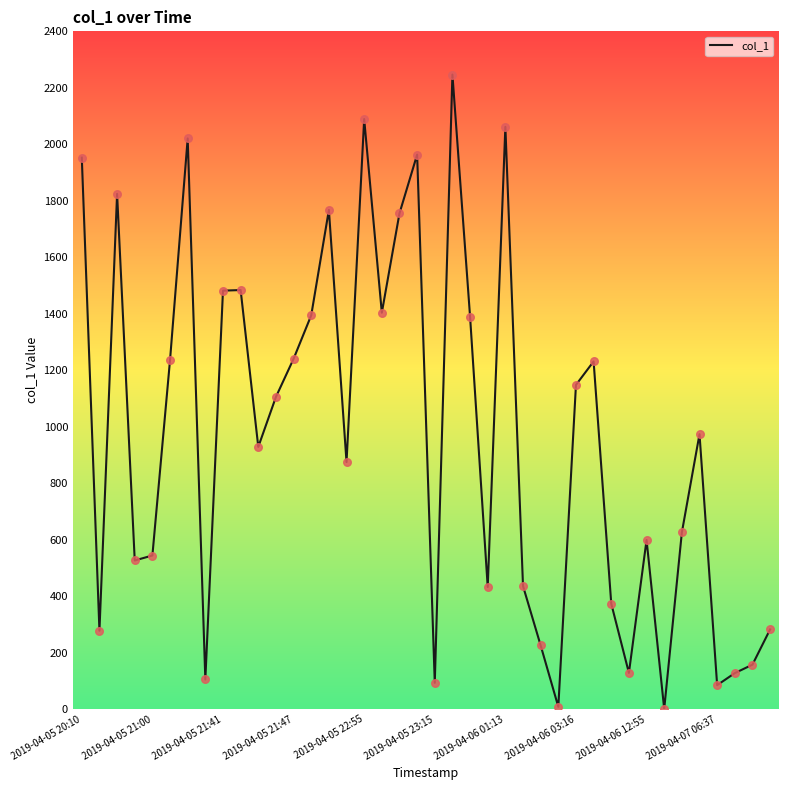

What is the greatest value displayed?

2247.0